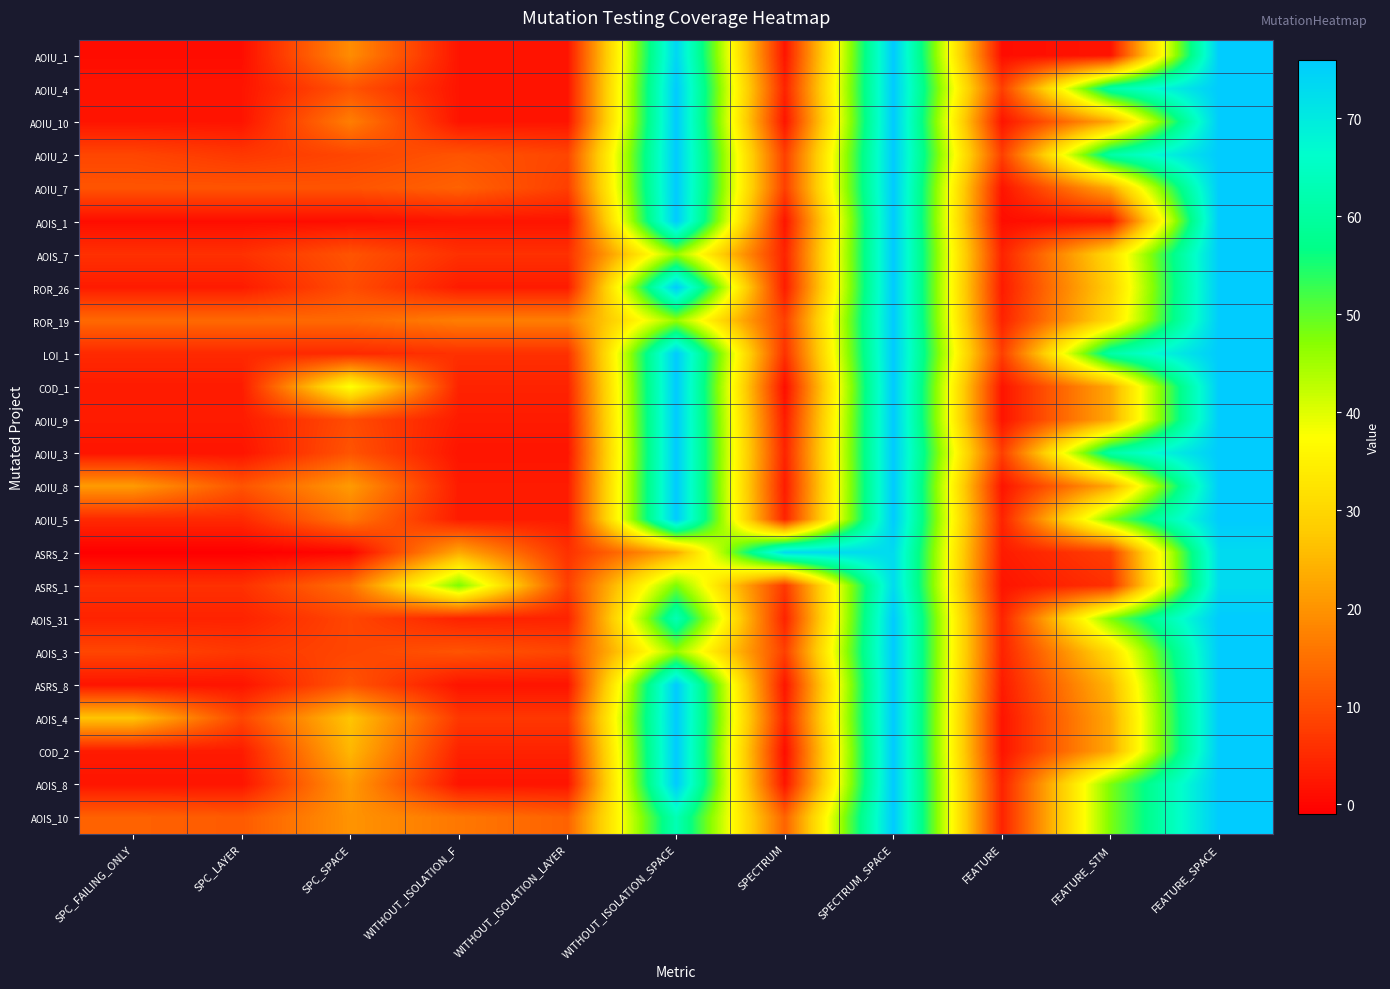

Reading left to right, list all the values displayed in this chart.

AOIU_1: SPC_FAILING_ONLY=1	SPC_LAYER=1	SPC_SPACE=19	WITHOUT_ISOLATION_F=2	WITHOUT_ISOLATION_LAYER=2	WITHOUT_ISOLATION_SPACE=74	SPECTRUM=2	SPECTRUM_SPACE=76	FEATURE=1	FEATURE_STM=2	FEATURE_SPACE=76
AOIU_4: SPC_FAILING_ONLY=2	SPC_LAYER=2	SPC_SPACE=11	WITHOUT_ISOLATION_F=2	WITHOUT_ISOLATION_LAYER=2	WITHOUT_ISOLATION_SPACE=76	SPECTRUM=4	SPECTRUM_SPACE=76	FEATURE=8	FEATURE_STM=61	FEATURE_SPACE=76
AOIU_10: SPC_FAILING_ONLY=2	SPC_LAYER=2	SPC_SPACE=17	WITHOUT_ISOLATION_F=2	WITHOUT_ISOLATION_LAYER=2	WITHOUT_ISOLATION_SPACE=76	SPECTRUM=2	SPECTRUM_SPACE=76	FEATURE=2	FEATURE_STM=23	FEATURE_SPACE=76
AOIU_2: SPC_FAILING_ONLY=9	SPC_LAYER=7	SPC_SPACE=9	WITHOUT_ISOLATION_F=11	WITHOUT_ISOLATION_LAYER=9	WITHOUT_ISOLATION_SPACE=76	SPECTRUM=8	SPECTRUM_SPACE=76	FEATURE=8	FEATURE_STM=61	FEATURE_SPACE=76
AOIU_7: SPC_FAILING_ONLY=11	SPC_LAYER=11	SPC_SPACE=11	WITHOUT_ISOLATION_F=13	WITHOUT_ISOLATION_LAYER=8	WITHOUT_ISOLATION_SPACE=76	SPECTRUM=8	SPECTRUM_SPACE=76	FEATURE=2	FEATURE_STM=23	FEATURE_SPACE=76
AOIS_1: SPC_FAILING_ONLY=1	SPC_LAYER=1	SPC_SPACE=1	WITHOUT_ISOLATION_F=2	WITHOUT_ISOLATION_LAYER=2	WITHOUT_ISOLATION_SPACE=76	SPECTRUM=2	SPECTRUM_SPACE=76	FEATURE=1	FEATURE_STM=2	FEATURE_SPACE=76
AOIS_7: SPC_FAILING_ONLY=6	SPC_LAYER=6	SPC_SPACE=11	WITHOUT_ISOLATION_F=6	WITHOUT_ISOLATION_LAYER=6	WITHOUT_ISOLATION_SPACE=46	SPECTRUM=4	SPECTRUM_SPACE=76	FEATURE=4	FEATURE_STM=31	FEATURE_SPACE=76
ROR_26: SPC_FAILING_ONLY=3	SPC_LAYER=3	SPC_SPACE=10	WITHOUT_ISOLATION_F=3	WITHOUT_ISOLATION_LAYER=3	WITHOUT_ISOLATION_SPACE=76	SPECTRUM=3	SPECTRUM_SPACE=76	FEATURE=3	FEATURE_STM=29	FEATURE_SPACE=76
ROR_19: SPC_FAILING_ONLY=14	SPC_LAYER=14	SPC_SPACE=14	WITHOUT_ISOLATION_F=17	WITHOUT_ISOLATION_LAYER=17	WITHOUT_ISOLATION_SPACE=46	SPECTRUM=8	SPECTRUM_SPACE=76	FEATURE=4	FEATURE_STM=31	FEATURE_SPACE=76
LOI_1: SPC_FAILING_ONLY=5	SPC_LAYER=5	SPC_SPACE=5	WITHOUT_ISOLATION_F=6	WITHOUT_ISOLATION_LAYER=6	WITHOUT_ISOLATION_SPACE=76	SPECTRUM=6	SPECTRUM_SPACE=76	FEATURE=8	FEATURE_STM=61	FEATURE_SPACE=76
COD_1: SPC_FAILING_ONLY=3	SPC_LAYER=3	SPC_SPACE=38	WITHOUT_ISOLATION_F=4	WITHOUT_ISOLATION_LAYER=4	WITHOUT_ISOLATION_SPACE=76	SPECTRUM=1	SPECTRUM_SPACE=76	FEATURE=2	FEATURE_STM=23	FEATURE_SPACE=76
AOIU_9: SPC_FAILING_ONLY=3	SPC_LAYER=3	SPC_SPACE=10	WITHOUT_ISOLATION_F=3	WITHOUT_ISOLATION_LAYER=3	WITHOUT_ISOLATION_SPACE=76	SPECTRUM=3	SPECTRUM_SPACE=76	FEATURE=2	FEATURE_STM=23	FEATURE_SPACE=76
AOIU_3: SPC_FAILING_ONLY=2	SPC_LAYER=2	SPC_SPACE=11	WITHOUT_ISOLATION_F=2	WITHOUT_ISOLATION_LAYER=2	WITHOUT_ISOLATION_SPACE=76	SPECTRUM=4	SPECTRUM_SPACE=76	FEATURE=8	FEATURE_STM=61	FEATURE_SPACE=76
AOIU_8: SPC_FAILING_ONLY=21	SPC_LAYER=11	SPC_SPACE=21	WITHOUT_ISOLATION_F=3	WITHOUT_ISOLATION_LAYER=3	WITHOUT_ISOLATION_SPACE=76	SPECTRUM=3	SPECTRUM_SPACE=76	FEATURE=2	FEATURE_STM=23	FEATURE_SPACE=76
AOIU_5: SPC_FAILING_ONLY=5	SPC_LAYER=5	SPC_SPACE=16	WITHOUT_ISOLATION_F=3	WITHOUT_ISOLATION_LAYER=3	WITHOUT_ISOLATION_SPACE=76	SPECTRUM=4	SPECTRUM_SPACE=76	FEATURE=4	FEATURE_STM=48	FEATURE_SPACE=76
ASRS_2: SPC_FAILING_ONLY=-1	SPC_LAYER=-1	SPC_SPACE=0	WITHOUT_ISOLATION_F=23	WITHOUT_ISOLATION_LAYER=6	WITHOUT_ISOLATION_SPACE=23	SPECTRUM=73	SPECTRUM_SPACE=73	FEATURE=3	FEATURE_STM=8	FEATURE_SPACE=73
ASRS_1: SPC_FAILING_ONLY=6	SPC_LAYER=6	SPC_SPACE=15	WITHOUT_ISOLATION_F=48	WITHOUT_ISOLATION_LAYER=8	WITHOUT_ISOLATION_SPACE=48	SPECTRUM=7	SPECTRUM_SPACE=73	FEATURE=2	FEATURE_STM=6	FEATURE_SPACE=73
AOIS_31: SPC_FAILING_ONLY=4	SPC_LAYER=4	SPC_SPACE=9	WITHOUT_ISOLATION_F=4	WITHOUT_ISOLATION_LAYER=4	WITHOUT_ISOLATION_SPACE=63	SPECTRUM=4	SPECTRUM_SPACE=76	FEATURE=4	FEATURE_STM=48	FEATURE_SPACE=76
AOIS_3: SPC_FAILING_ONLY=9	SPC_LAYER=7	SPC_SPACE=9	WITHOUT_ISOLATION_F=11	WITHOUT_ISOLATION_LAYER=9	WITHOUT_ISOLATION_SPACE=46	SPECTRUM=8	SPECTRUM_SPACE=76	FEATURE=4	FEATURE_STM=31	FEATURE_SPACE=76
ASRS_8: SPC_FAILING_ONLY=2	SPC_LAYER=2	SPC_SPACE=11	WITHOUT_ISOLATION_F=2	WITHOUT_ISOLATION_LAYER=2	WITHOUT_ISOLATION_SPACE=76	SPECTRUM=2	SPECTRUM_SPACE=76	FEATURE=3	FEATURE_STM=25	FEATURE_SPACE=76
AOIS_4: SPC_FAILING_ONLY=27	SPC_LAYER=9	SPC_SPACE=27	WITHOUT_ISOLATION_F=7	WITHOUT_ISOLATION_LAYER=7	WITHOUT_ISOLATION_SPACE=76	SPECTRUM=4	SPECTRUM_SPACE=76	FEATURE=2	FEATURE_STM=23	FEATURE_SPACE=76
COD_2: SPC_FAILING_ONLY=3	SPC_LAYER=3	SPC_SPACE=25	WITHOUT_ISOLATION_F=4	WITHOUT_ISOLATION_LAYER=4	WITHOUT_ISOLATION_SPACE=76	SPECTRUM=1	SPECTRUM_SPACE=76	FEATURE=2	FEATURE_STM=23	FEATURE_SPACE=76
AOIS_8: SPC_FAILING_ONLY=2	SPC_LAYER=2	SPC_SPACE=21	WITHOUT_ISOLATION_F=2	WITHOUT_ISOLATION_LAYER=2	WITHOUT_ISOLATION_SPACE=76	SPECTRUM=2	SPECTRUM_SPACE=76	FEATURE=4	FEATURE_STM=48	FEATURE_SPACE=76
AOIS_10: SPC_FAILING_ONLY=13	SPC_LAYER=12	SPC_SPACE=20	WITHOUT_ISOLATION_F=16	WITHOUT_ISOLATION_LAYER=13	WITHOUT_ISOLATION_SPACE=63	SPECTRUM=13	SPECTRUM_SPACE=76	FEATURE=4	FEATURE_STM=48	FEATURE_SPACE=76